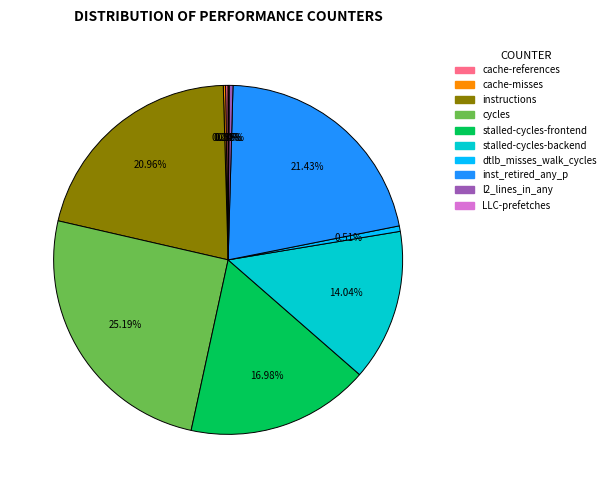

Is there any slice that represents more than half of the pie?

No